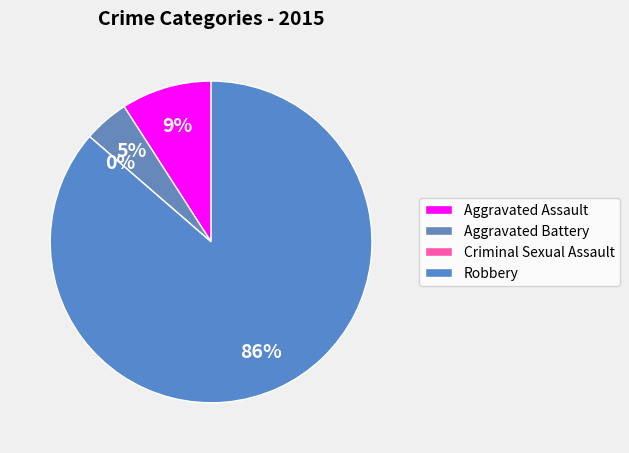

Which slice is the smallest?

Criminal Sexual Assault